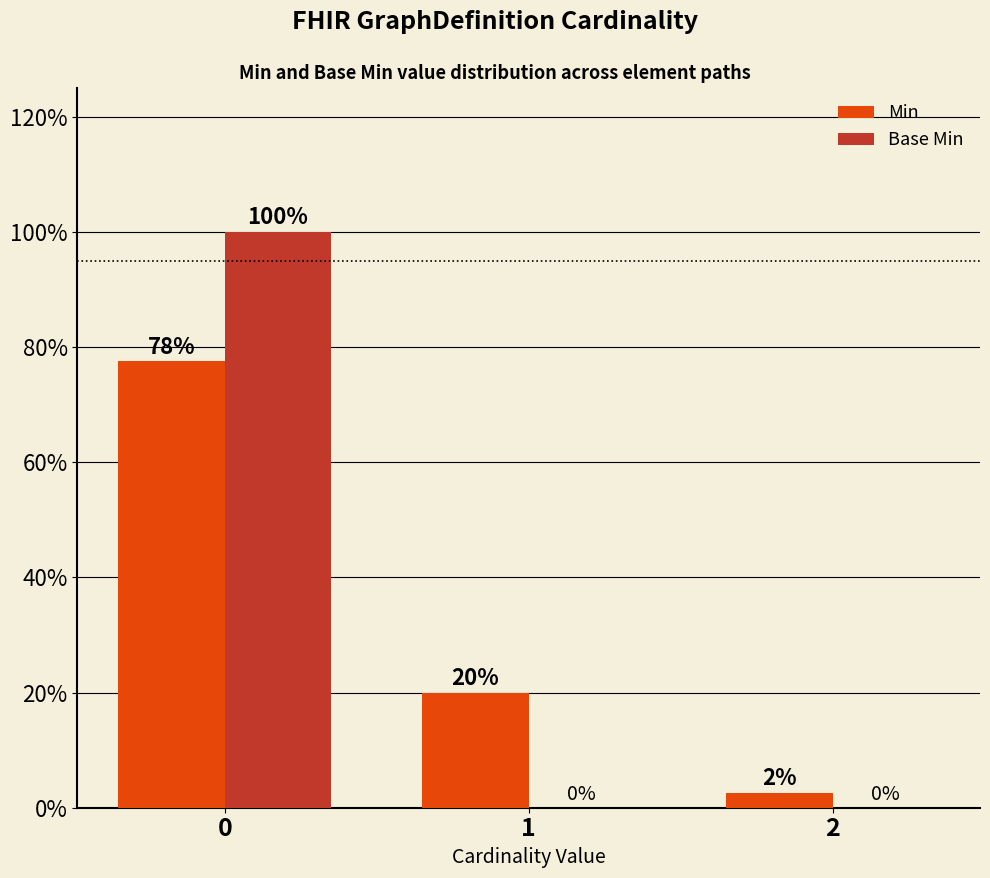

What is the difference between the maximum and minimum values in the Min series?

0.8